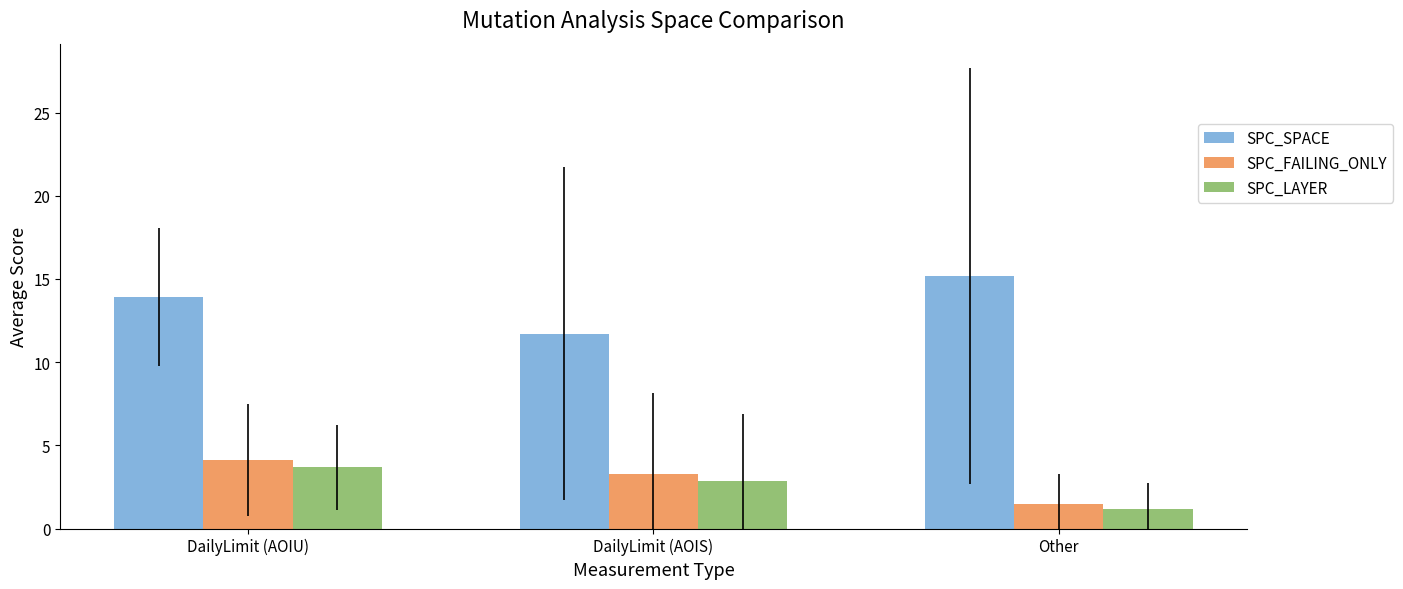

What is the spread (max minus min) of values at DailyLimit (AOIU)?

10.2